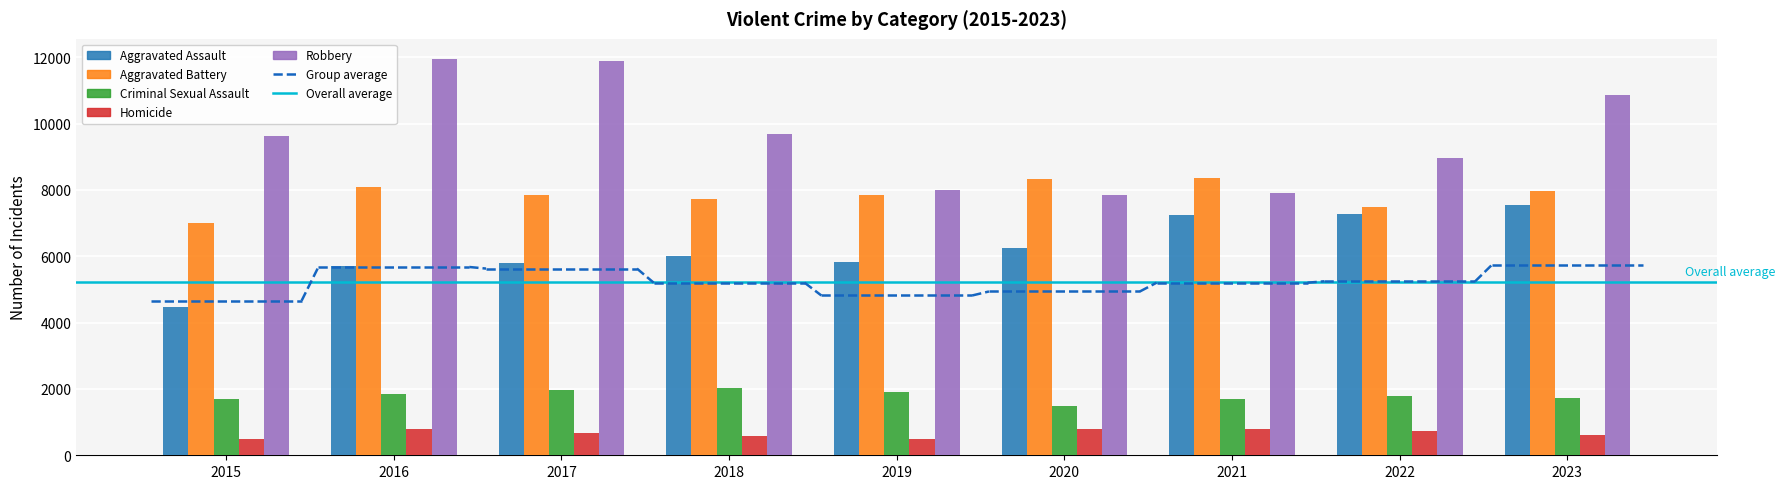

Which series has the largest total across all categories?

Robbery